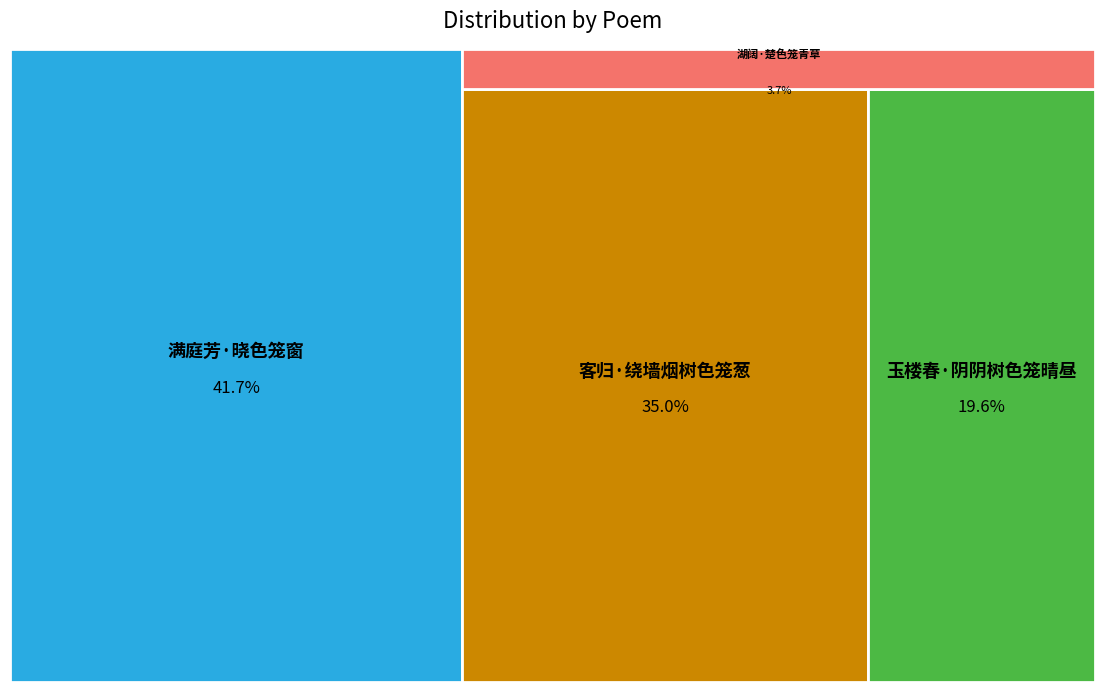

Is there a majority slice in this chart?

No